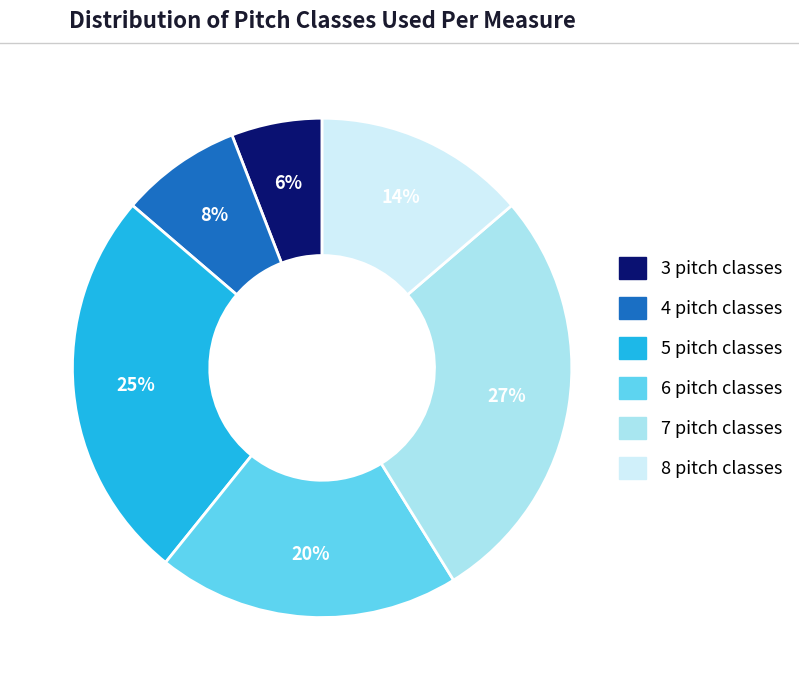

Between 8 pitch classes and 7 pitch classes, which is larger?

7 pitch classes